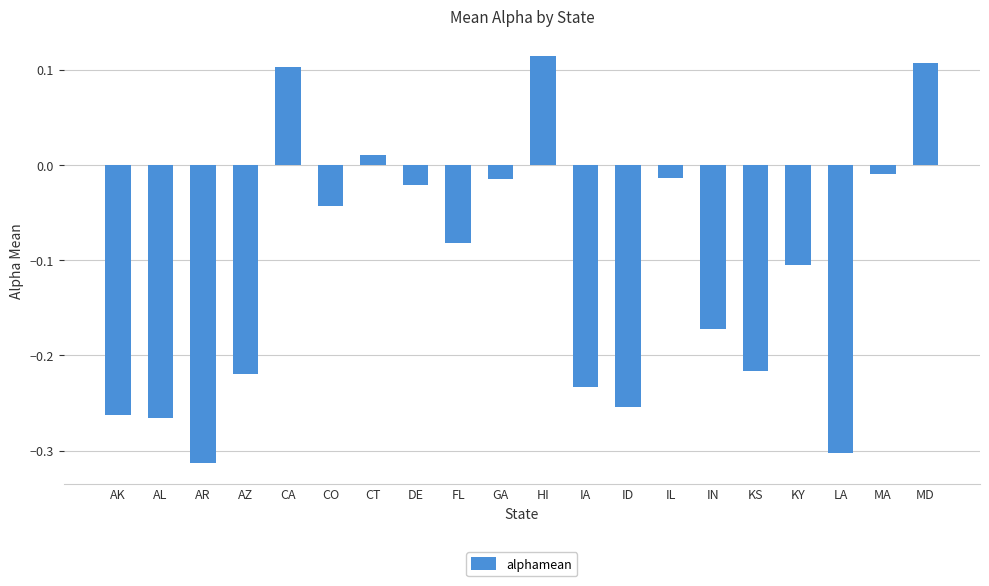

Where does the data first go above 0?

CA